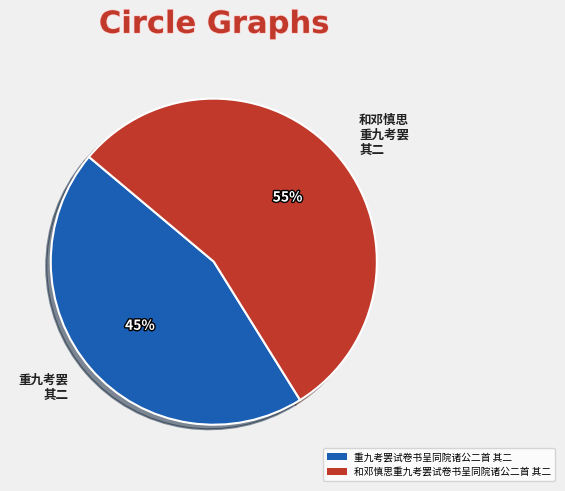

To the nearest percent, what is the combined percentage of 和邓慎思重九考罢试卷书呈同院诸公二首 其二 and 重九考罢试卷书呈同院诸公二首 其二?

100%